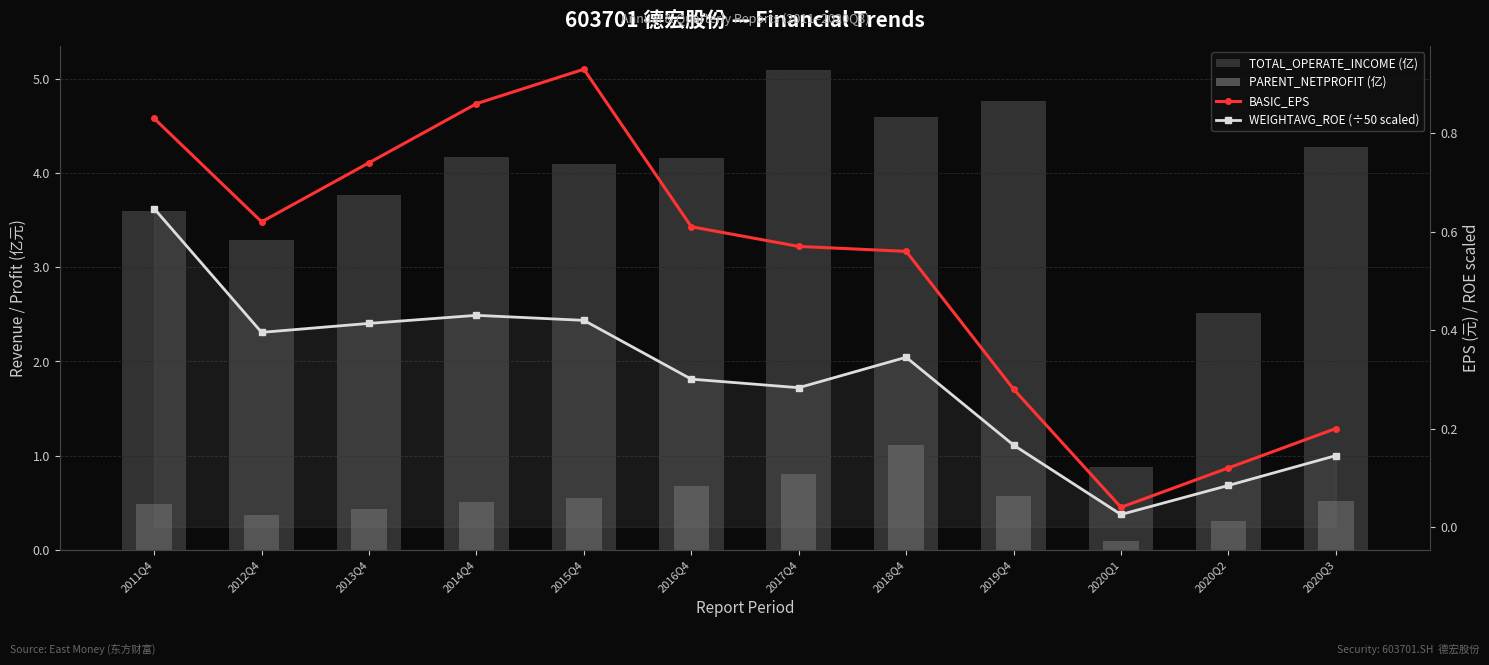

True or false: WEIGHTAVG_ROE (÷50 scaled) has a value of 0.1 at 2015Q4.

False